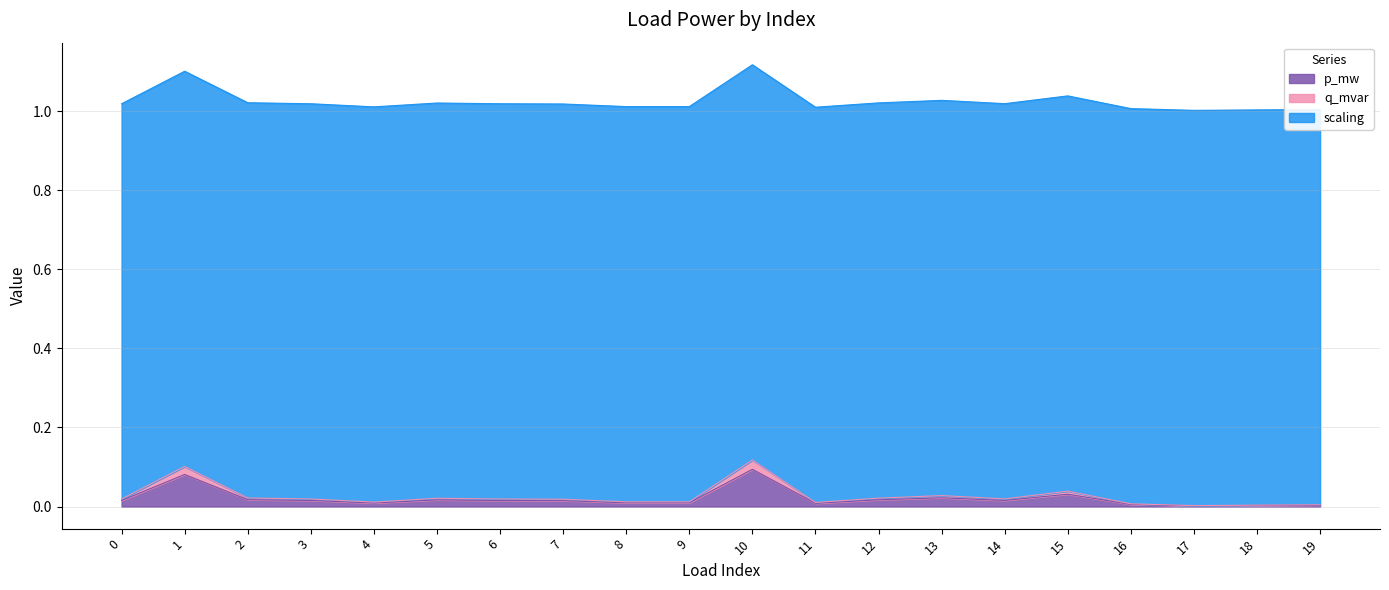

What is the spread (max minus min) of values at 16?

1.0